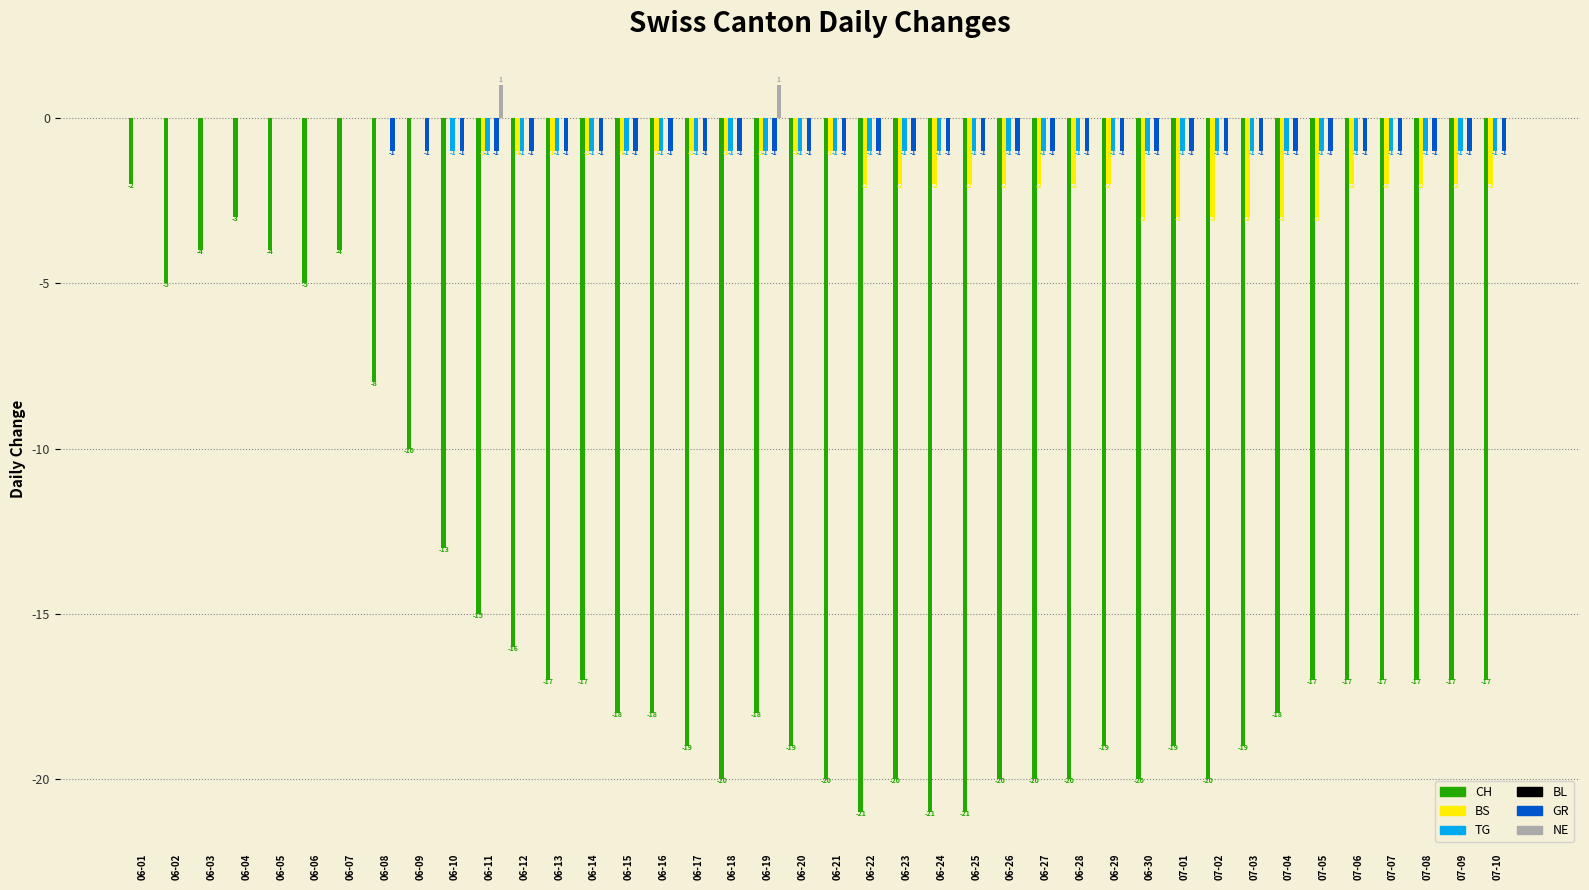

How many data points does each series have?

40